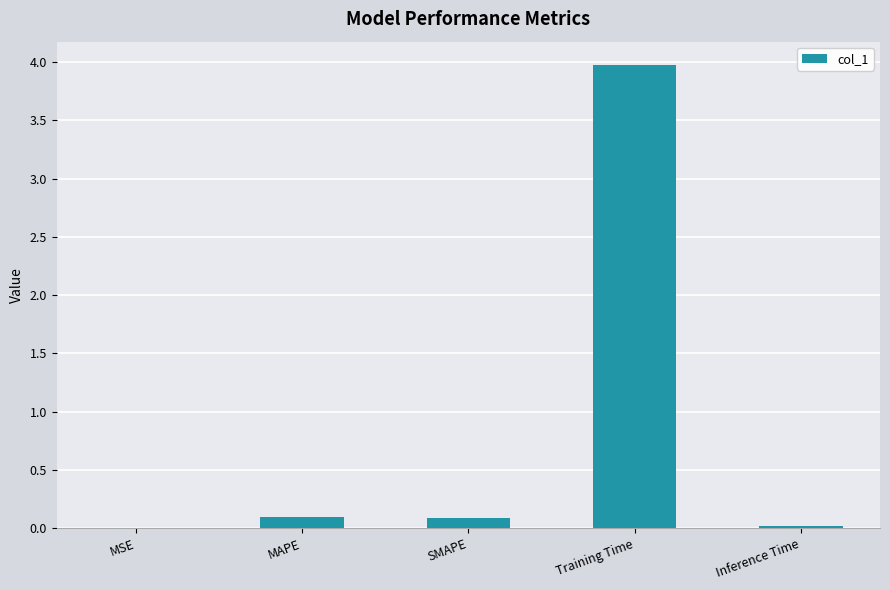

What is the change in value from MAPE to Training Time?

+3.9